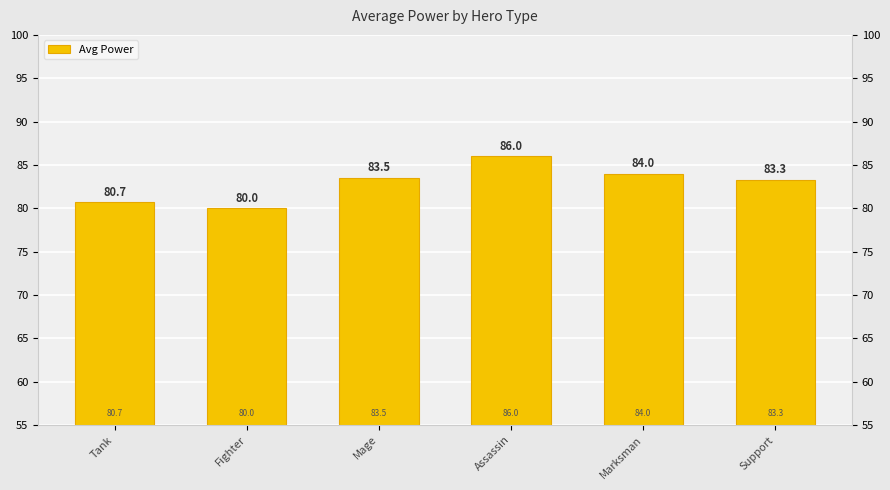

List the labels in order of value, smallest first.

Fighter, Tank, Support, Mage, Marksman, Assassin